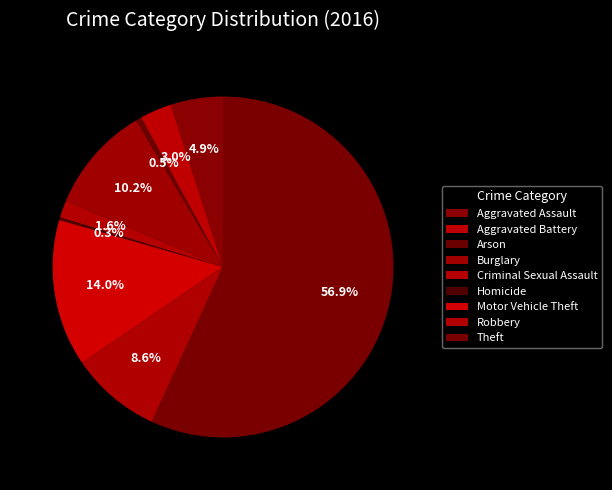

To the nearest percent, what is the average slice percentage?

11%